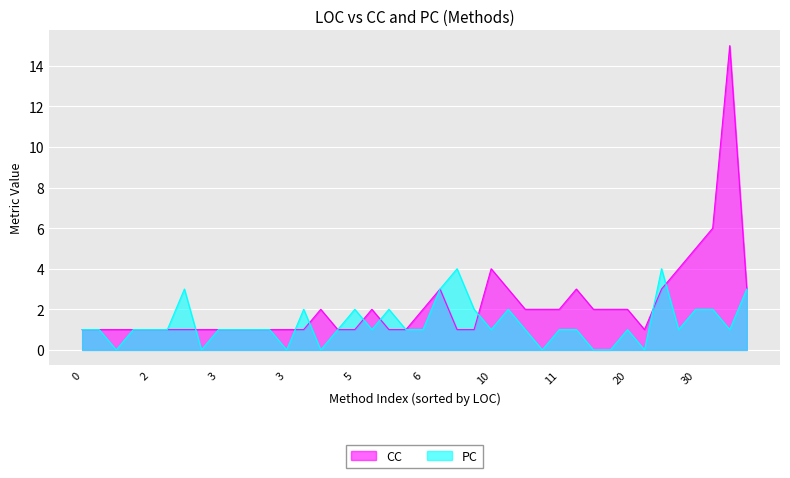

How many lines are shown in the chart?

2